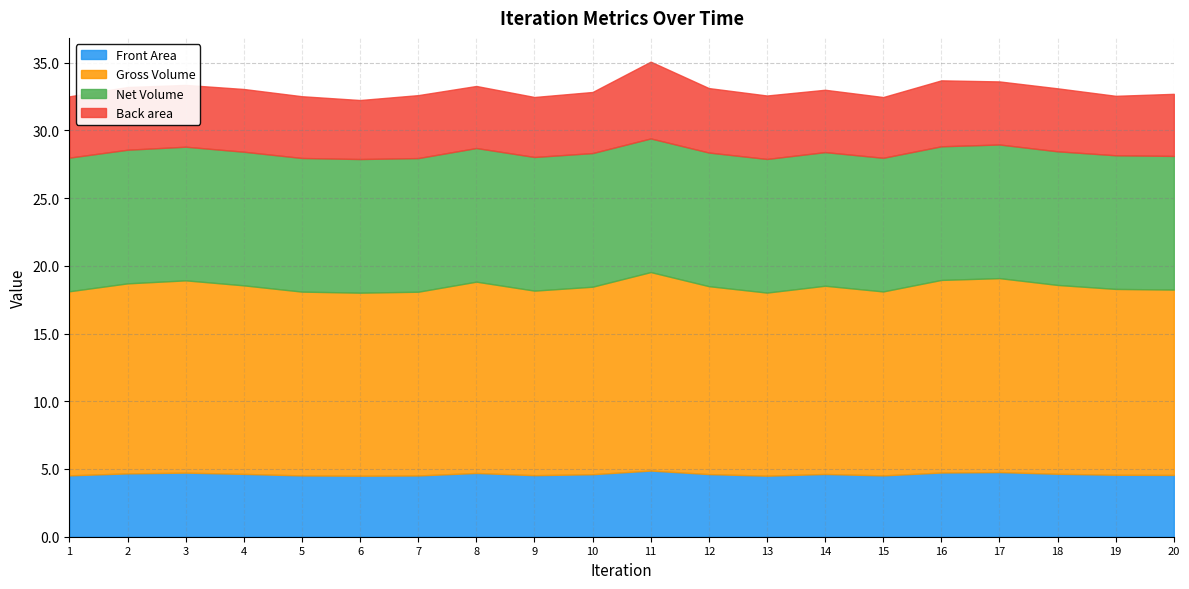

Count the number of categories in the chart.

20